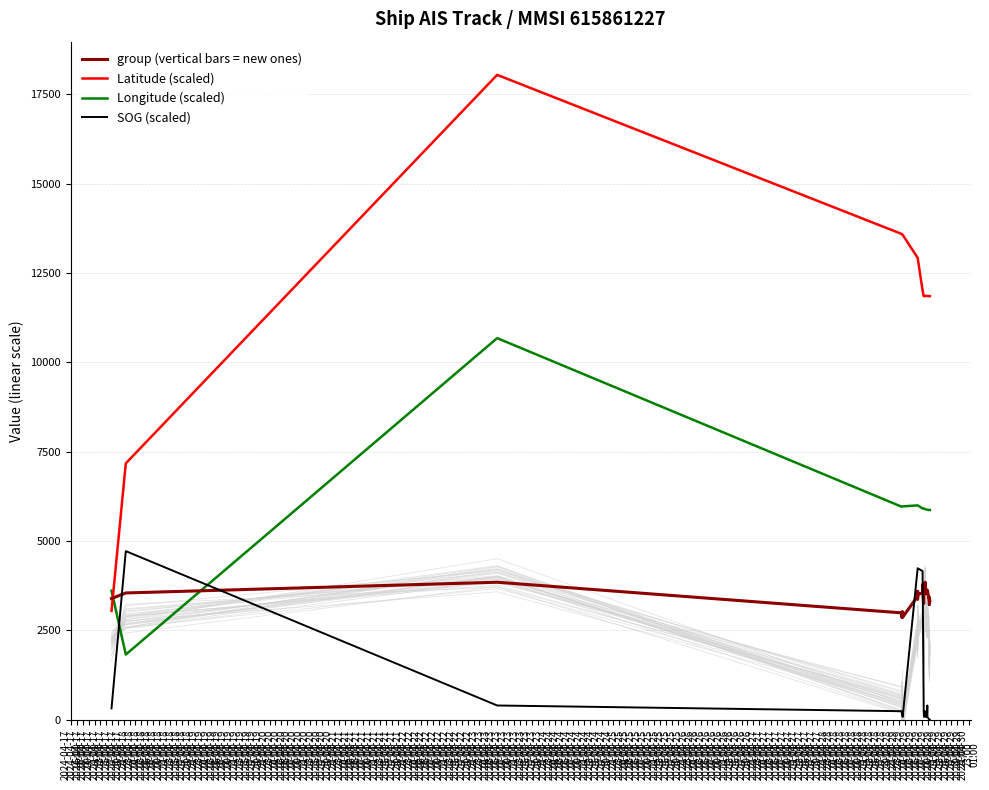

What is the maximum value shown in the chart?

18047.7